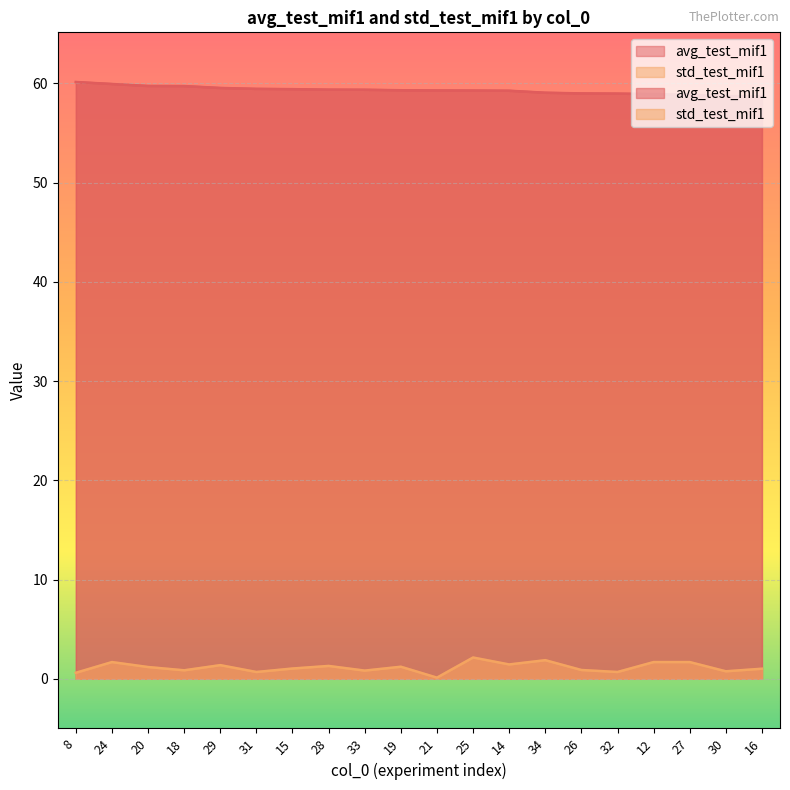

How many data points in avg_test_mif1 are above 59?

14